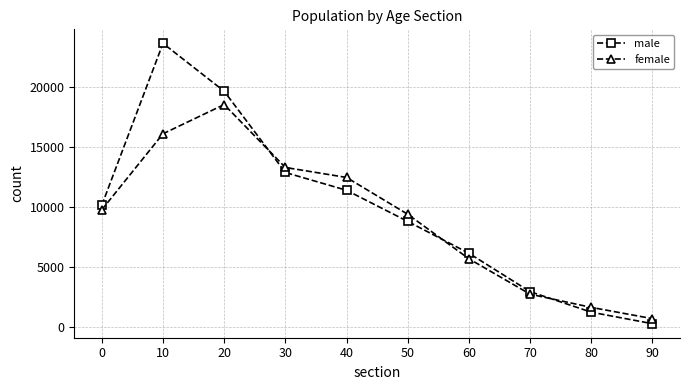

The male series shows 2970 at 30. True or false?

False